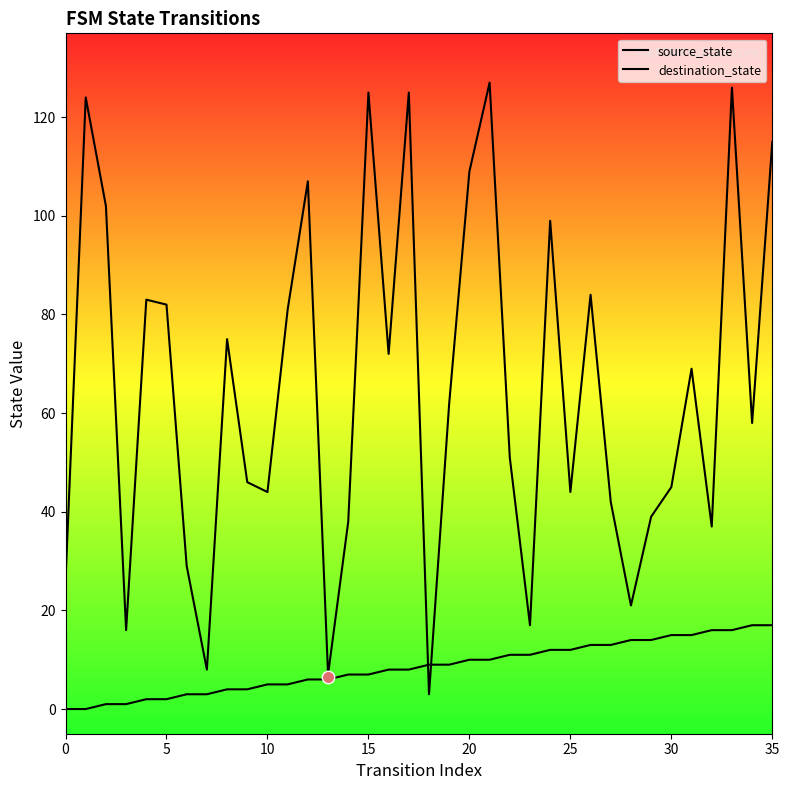

What are all the series names shown in the legend?

source_state, destination_state